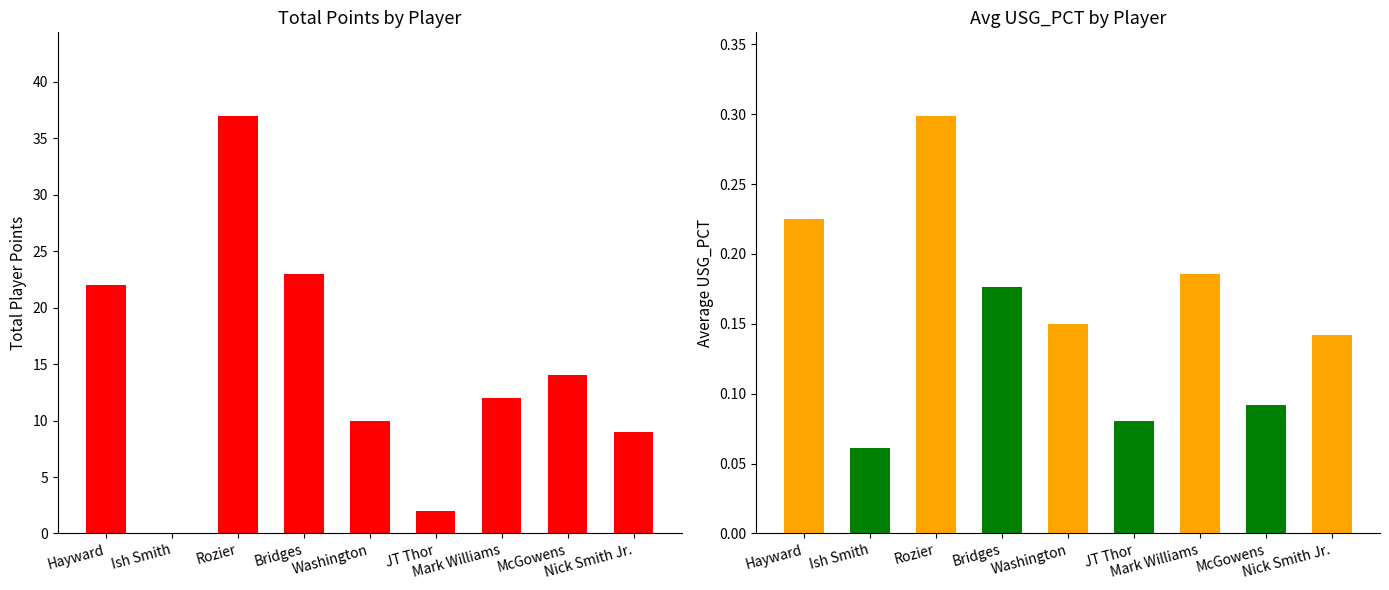

Reading left to right, transcribe all the data shown in this chart.

Total Points: Hayward=22.0	Ish Smith=0.0	Rozier=37.0	Bridges=23.0	Washington=10.0	JT Thor=2.0	Mark Williams=12.0	McGowens=14.0	Nick Smith Jr.=9.0
Avg USG_PCT: Hayward=0.2	Ish Smith=0.1	Rozier=0.3	Bridges=0.2	Washington=0.1	JT Thor=0.1	Mark Williams=0.2	McGowens=0.1	Nick Smith Jr.=0.1